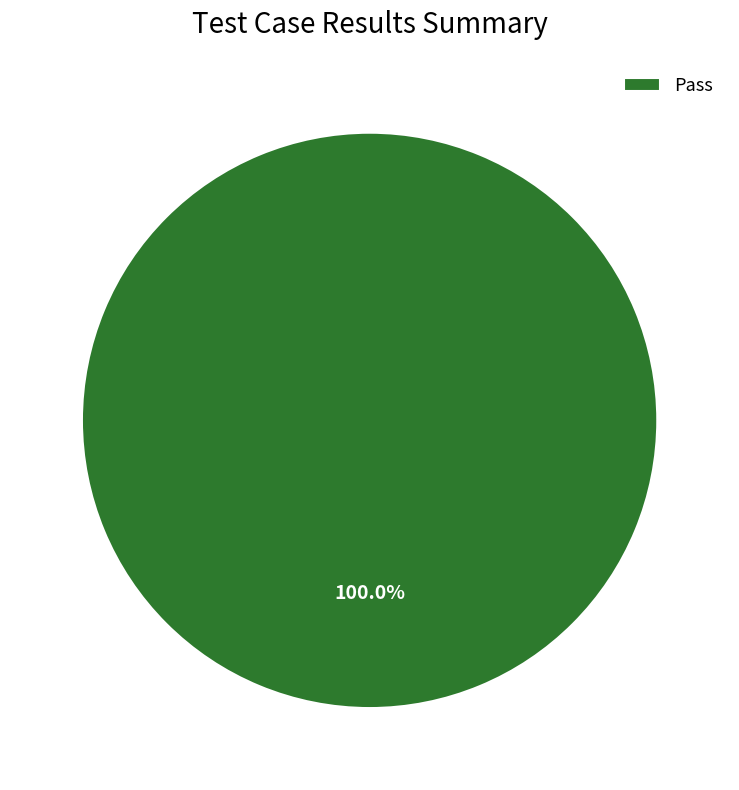

How many segments does this pie chart have?

1